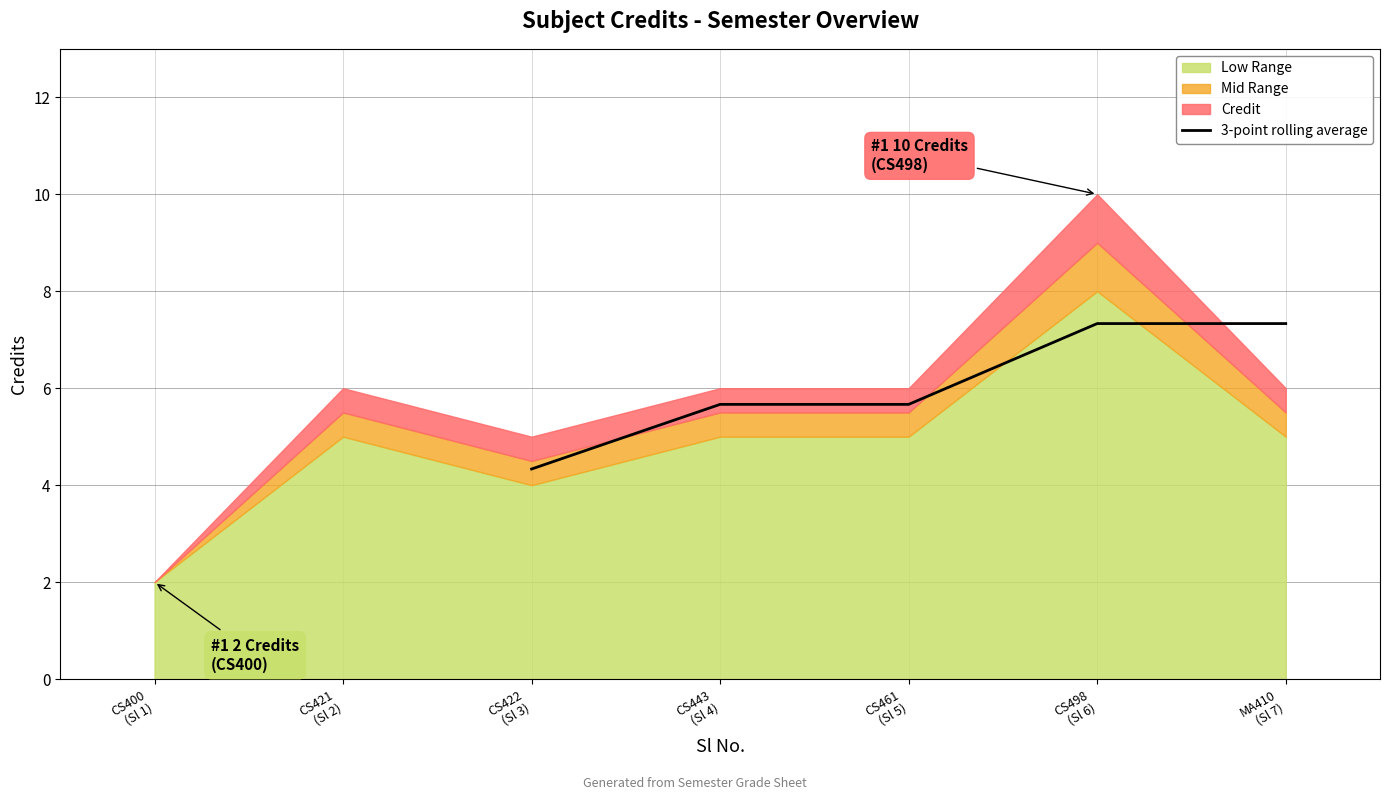

What is the lowest value of the 3-point rolling average series?

4.3